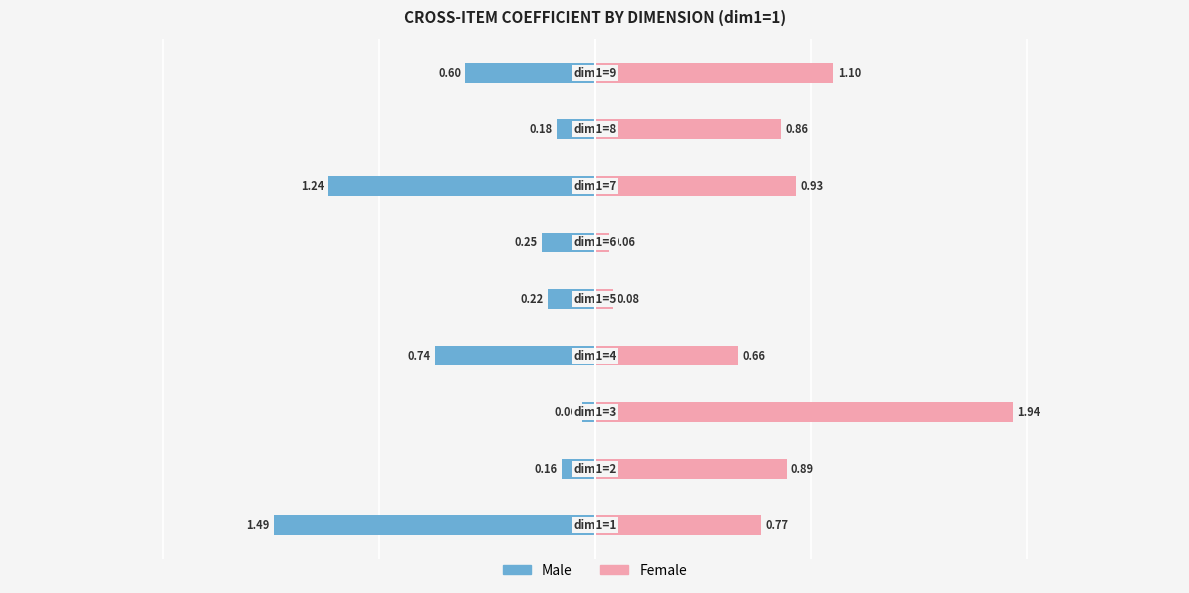

What is the difference between the maximum and minimum values in the Female series?

1.9